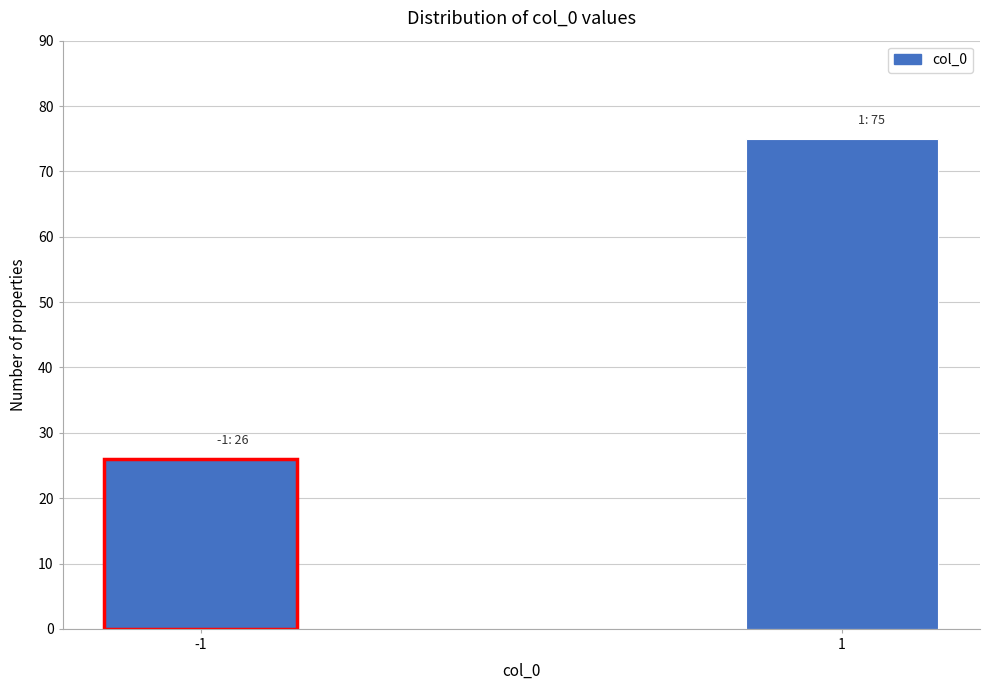

Reading left to right, what are all the values shown in this chart?

-1=26	1=75